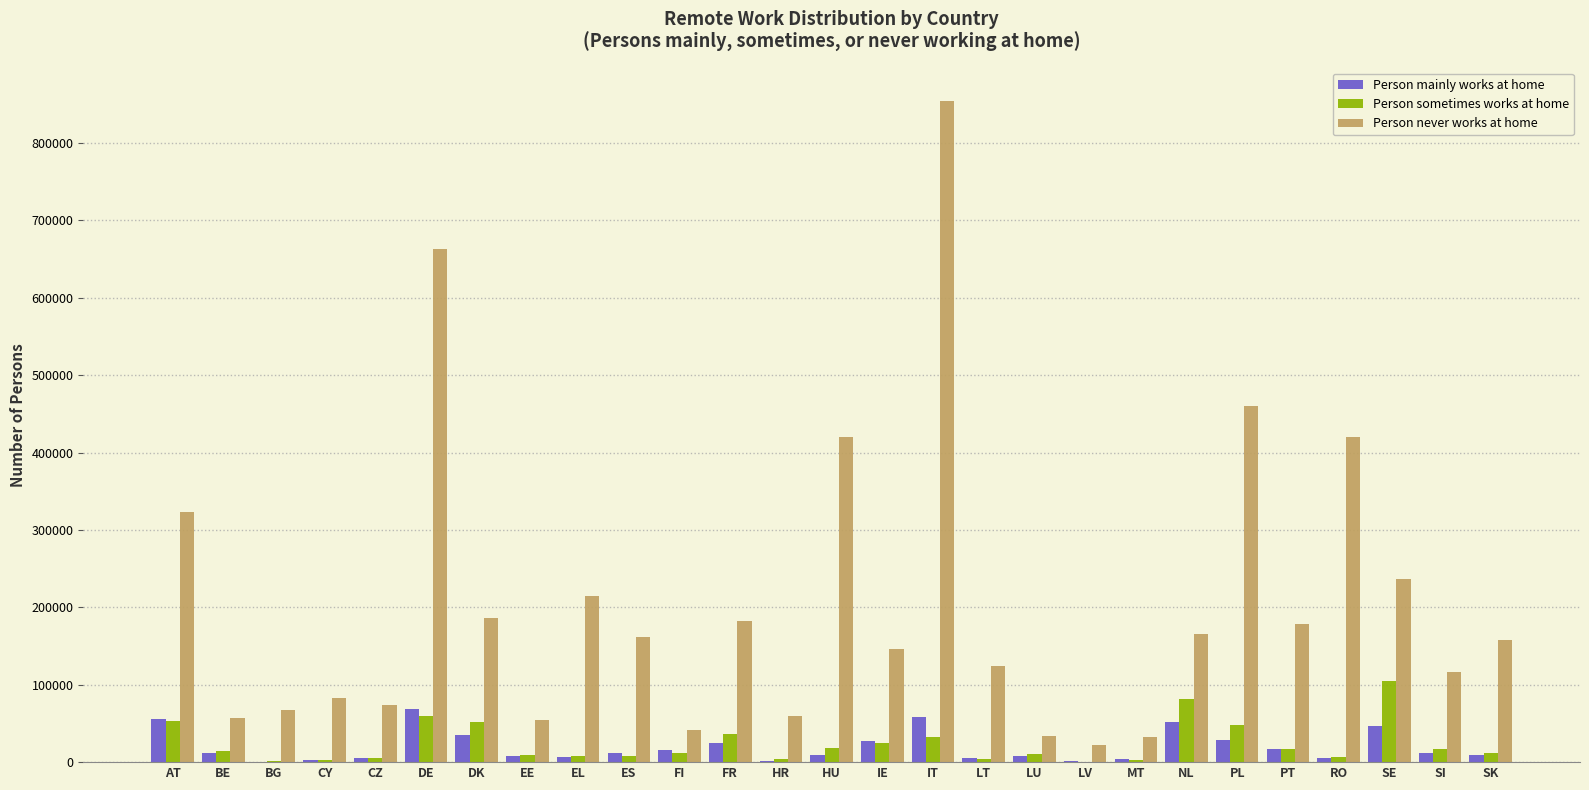

At which label does Person sometimes works at home reach its peak?

SE